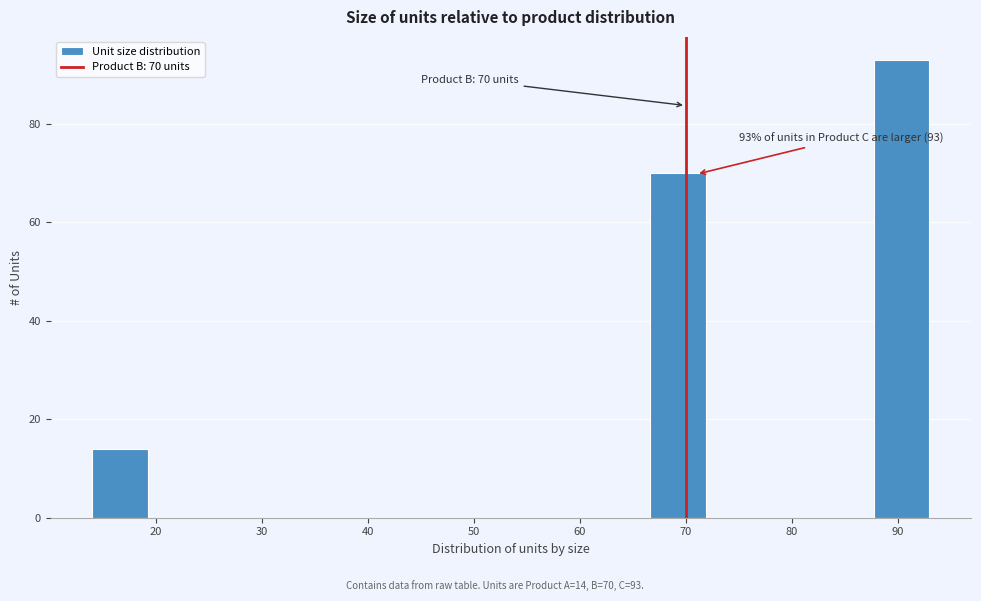

Which range on the x-axis has the tallest bar?

88 to 93